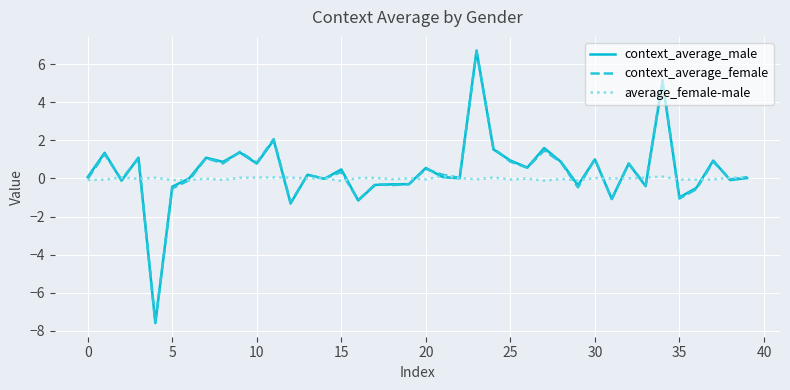

Which series has the widest spread of values?

context_average_male